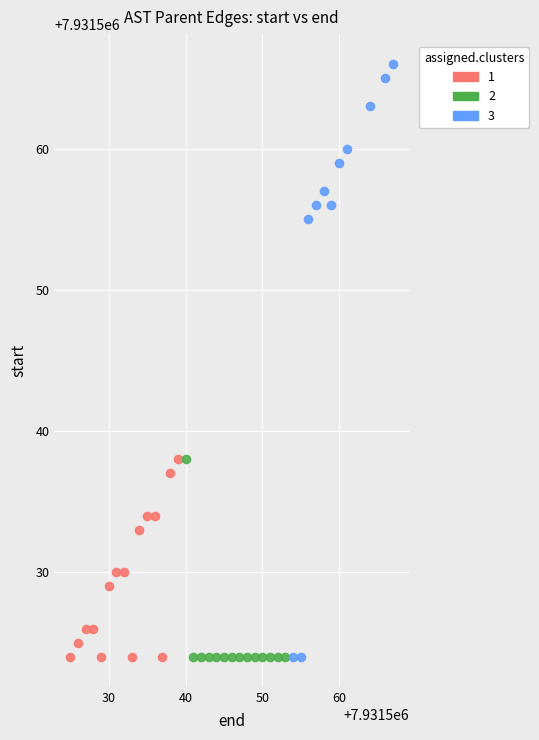

Which series has the widest spread of Y values?

3